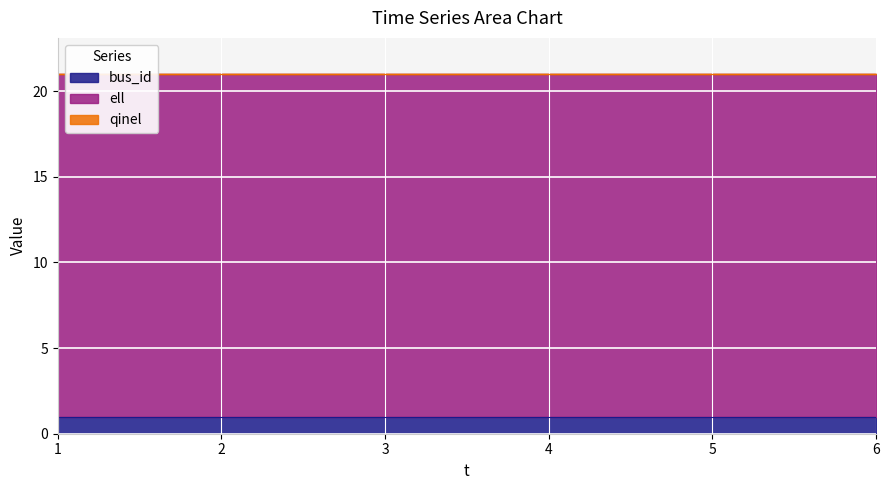

Reading right to left, transcribe all the data shown in this chart.

bus_id: 1	1	1	1	1	1
ell: 20	20	20	20	20	20
qinel: 0	0	0	0	0	0